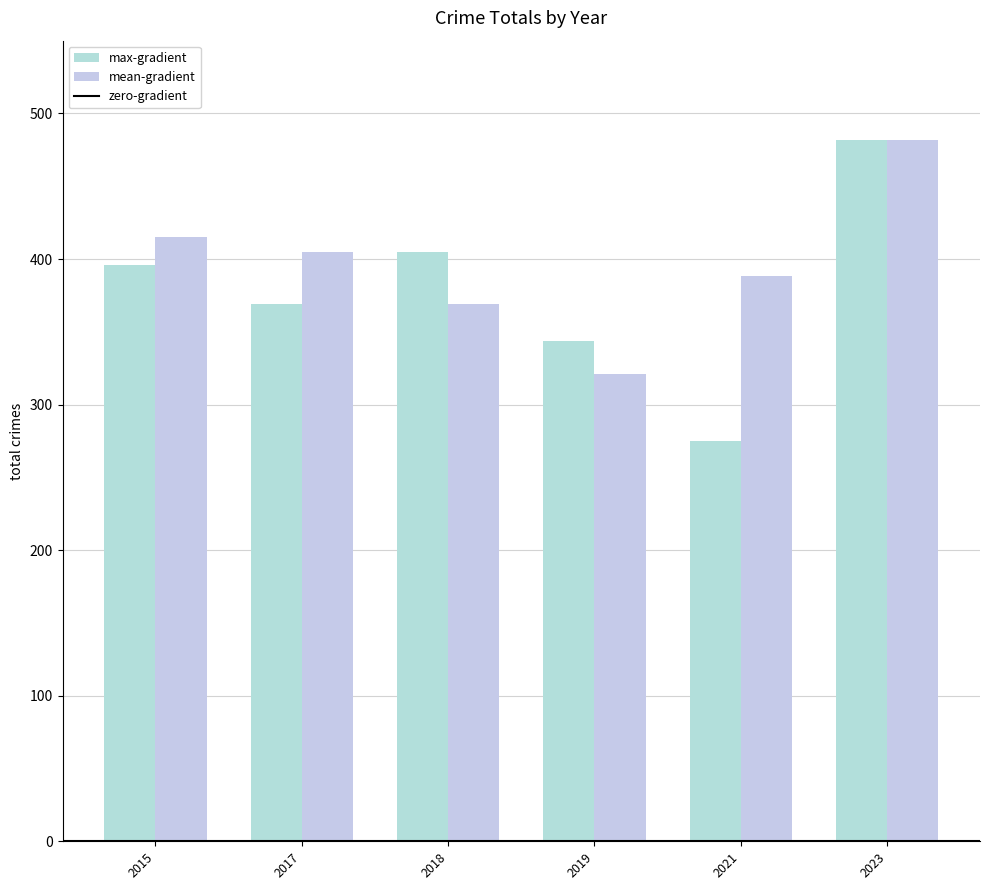

What is the average value of the mean-gradient series?

397